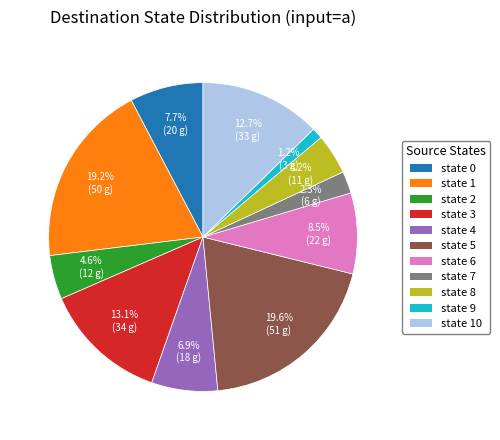

What is the ratio of the value at state 6 to the value at state 7?

3.7